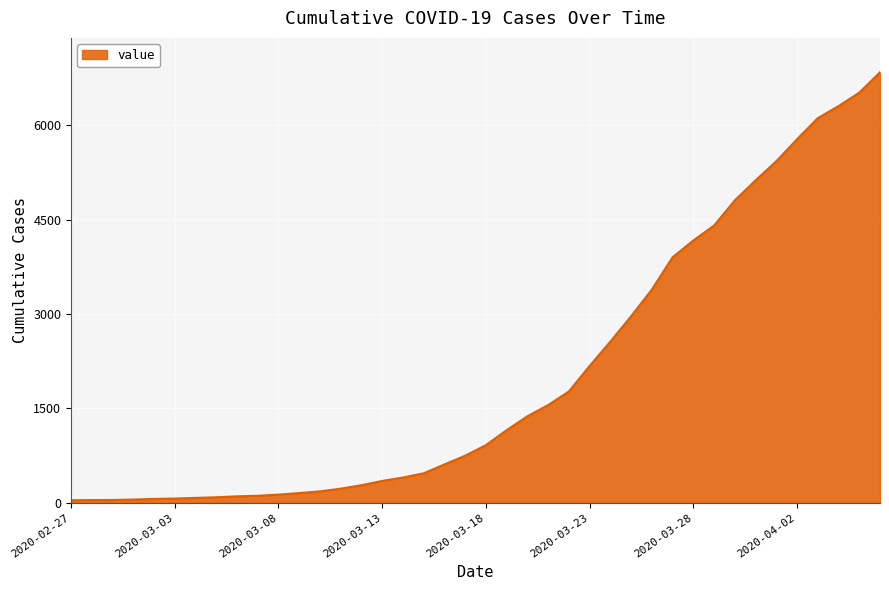

What is the maximum value shown in the chart?

6844